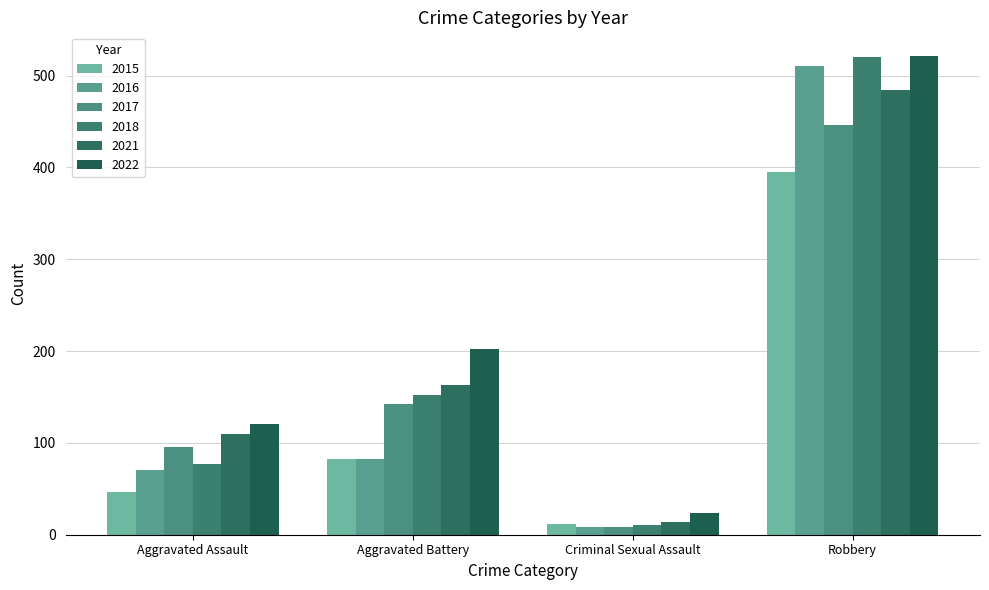

How many groups of bars are there?

4